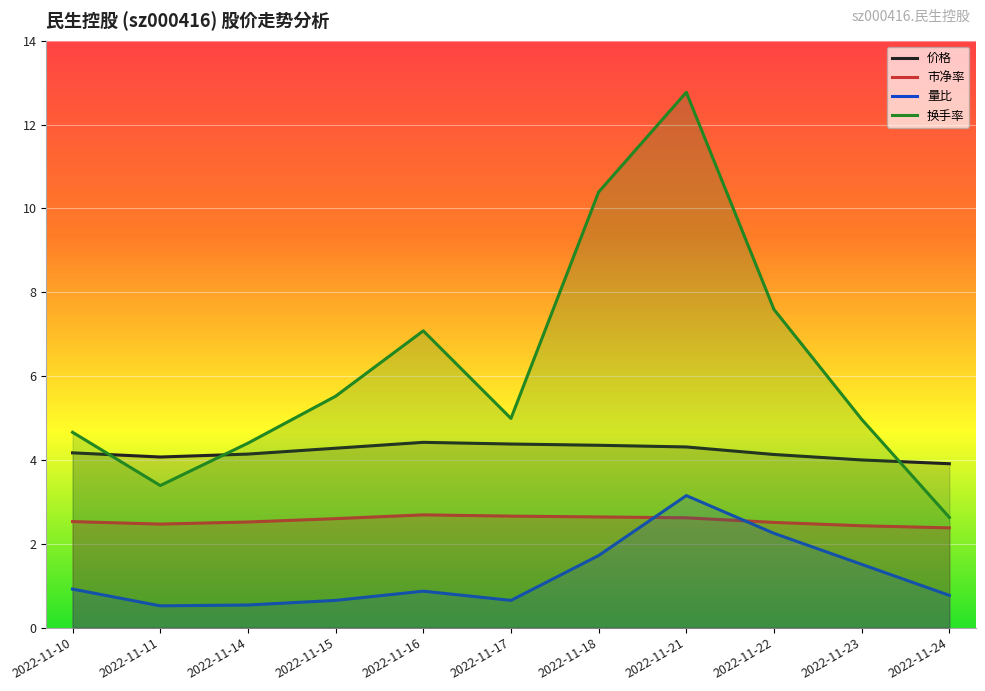

Where is 换手率 nearest to the value 7?

2022-11-16